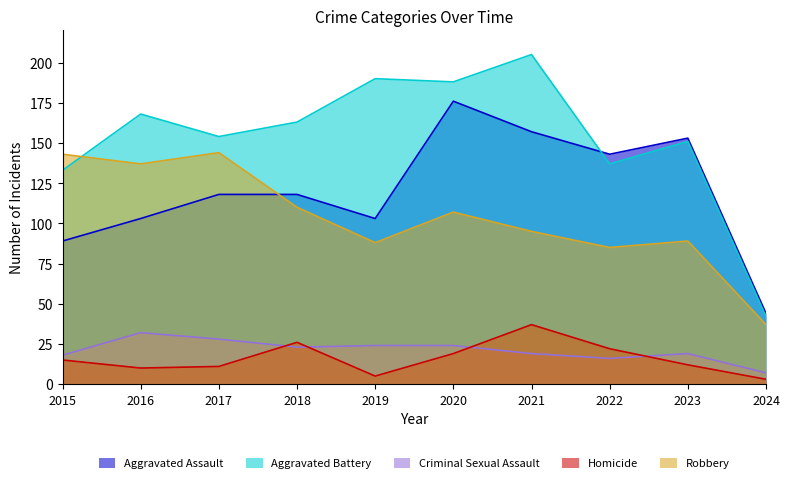

What is the difference between the maximum and minimum values in the Homicide series?

34